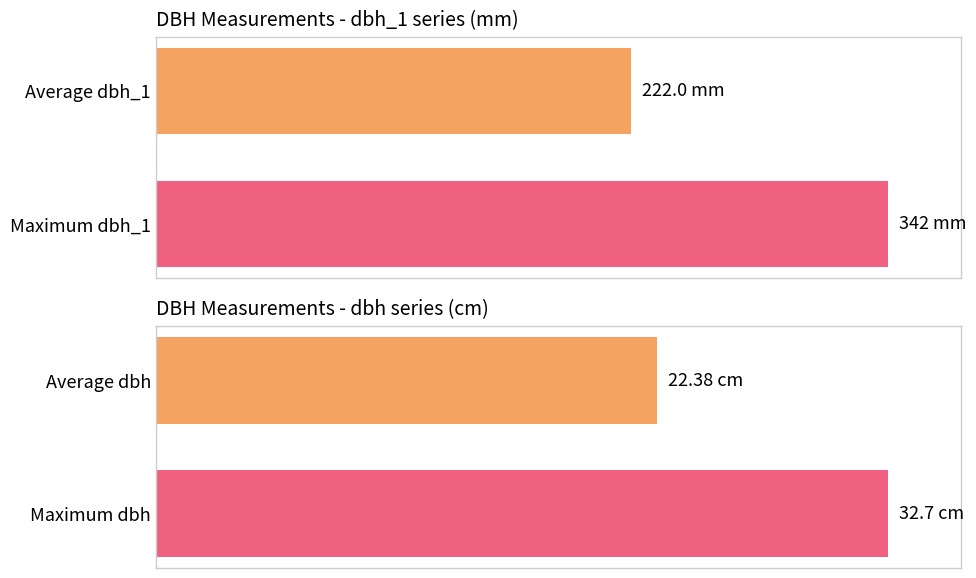

Are the bars horizontal?

Yes